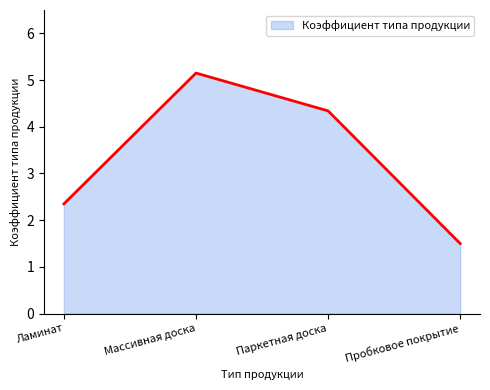

Rank the categories by value from highest to lowest.

Массивная доска, Паркетная доска, Ламинат, Пробковое покрытие